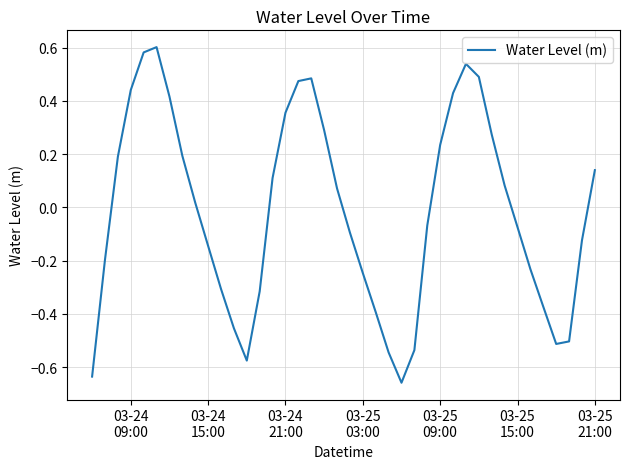

What is the difference between the maximum and minimum values?

1.3